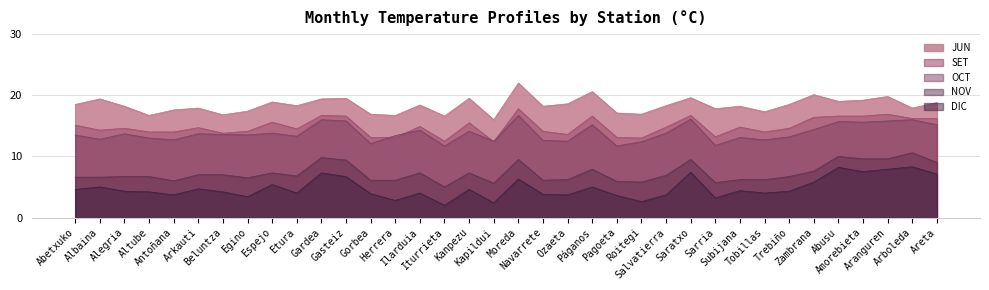

How many lines are shown in the chart?

5